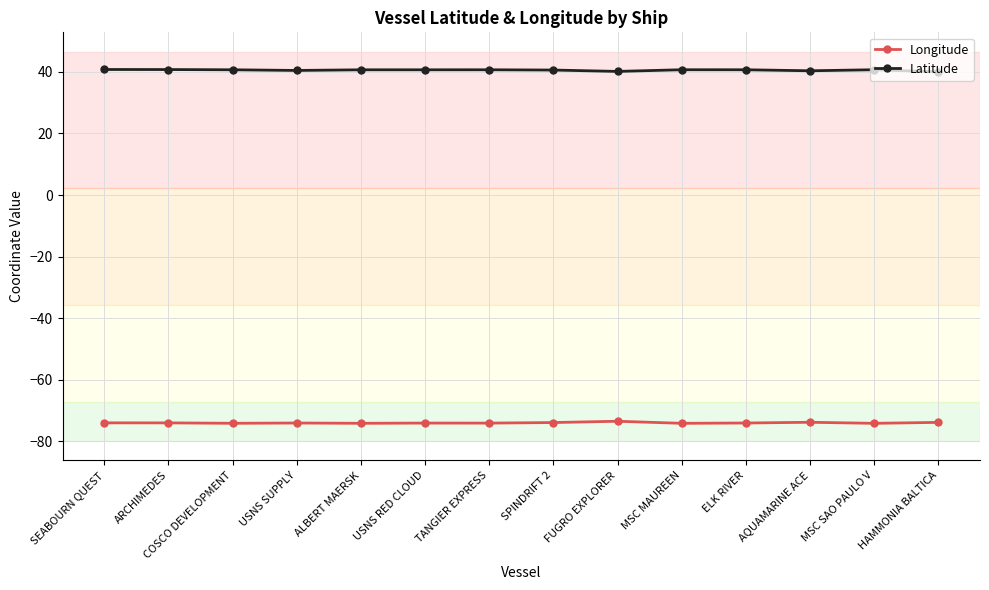

What is the label of the 8th point from the left?

SPINDRIFT 2